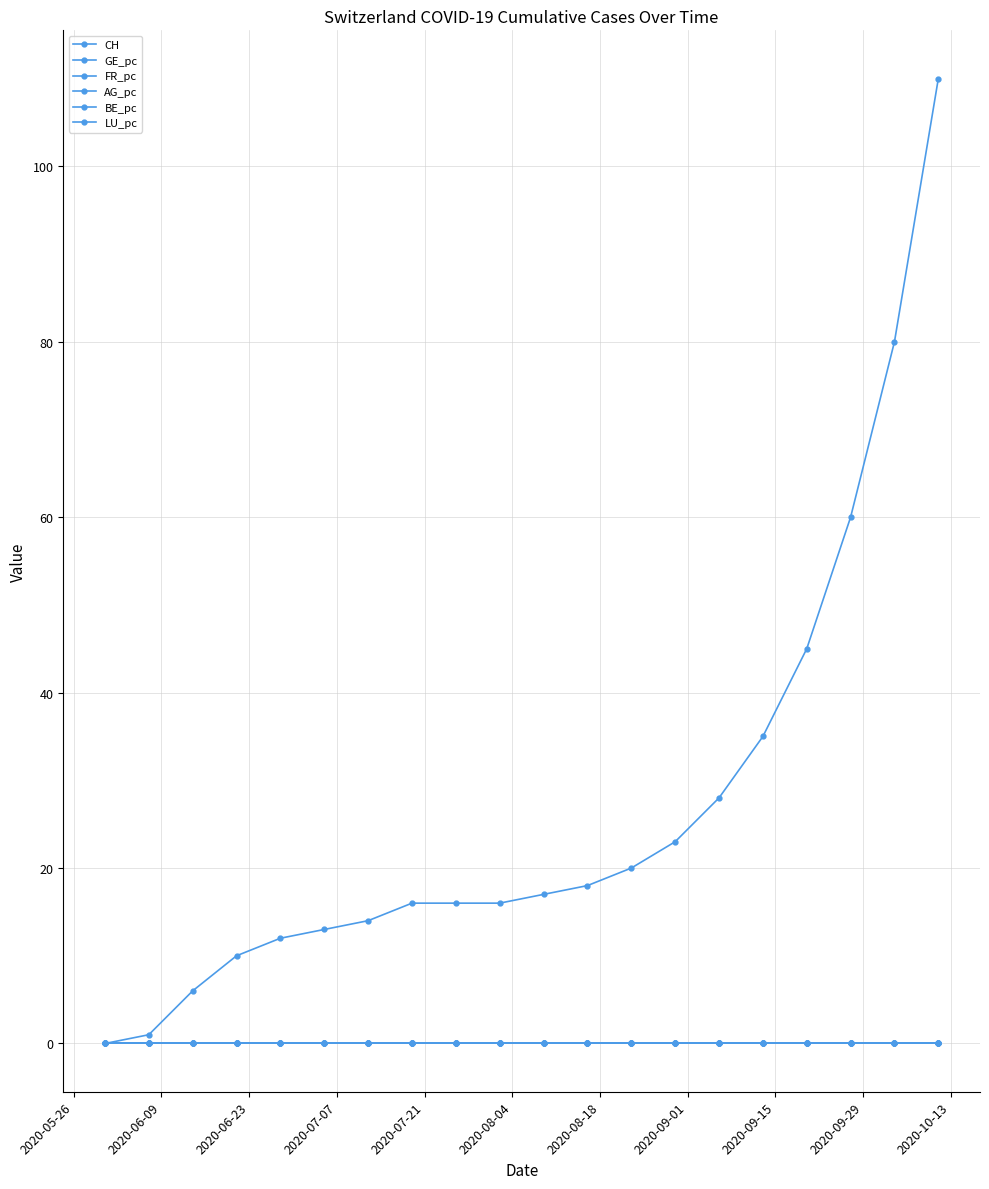

Does the chart have visible grid lines?

Yes